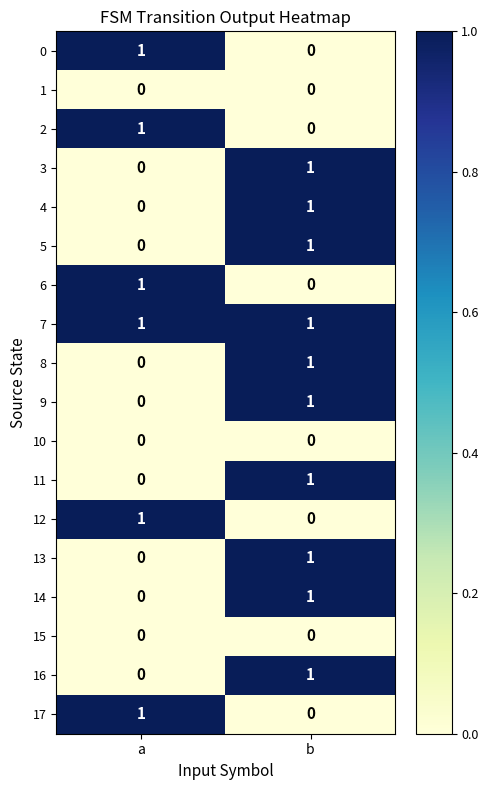

Is it true that 12 equals 0 at b?

True